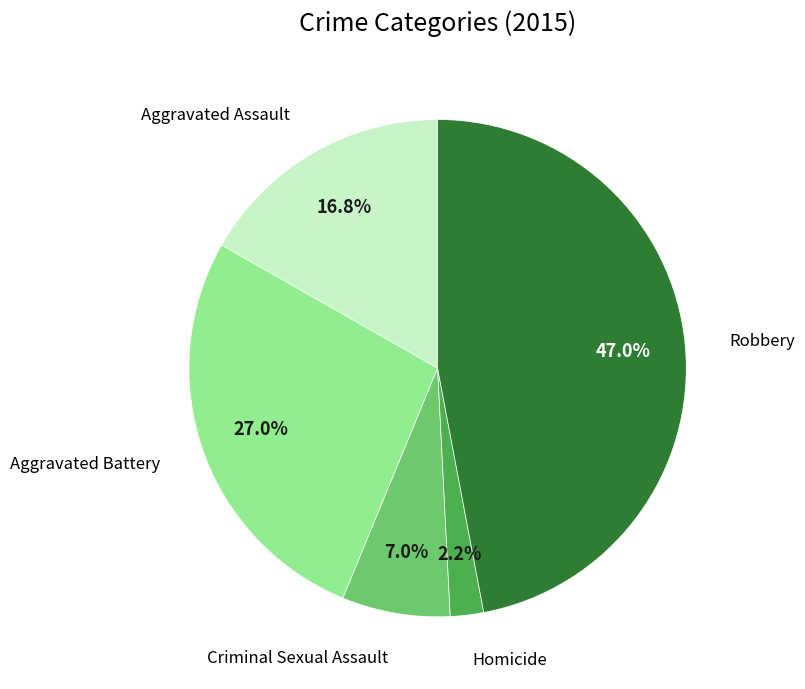

True or false: Aggravated Assault accounts for 17% of the total.

True